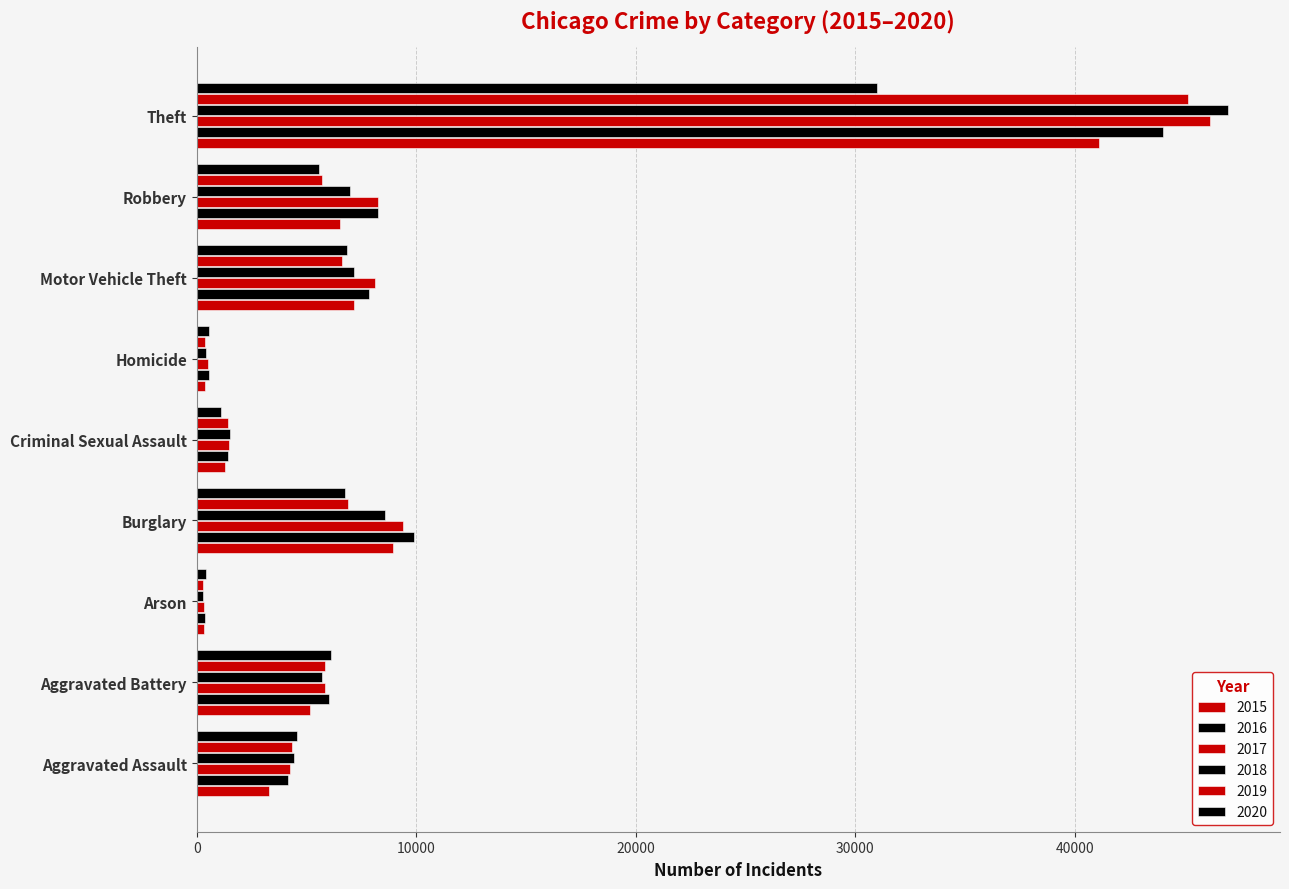

Which series has the widest spread of values?

2018